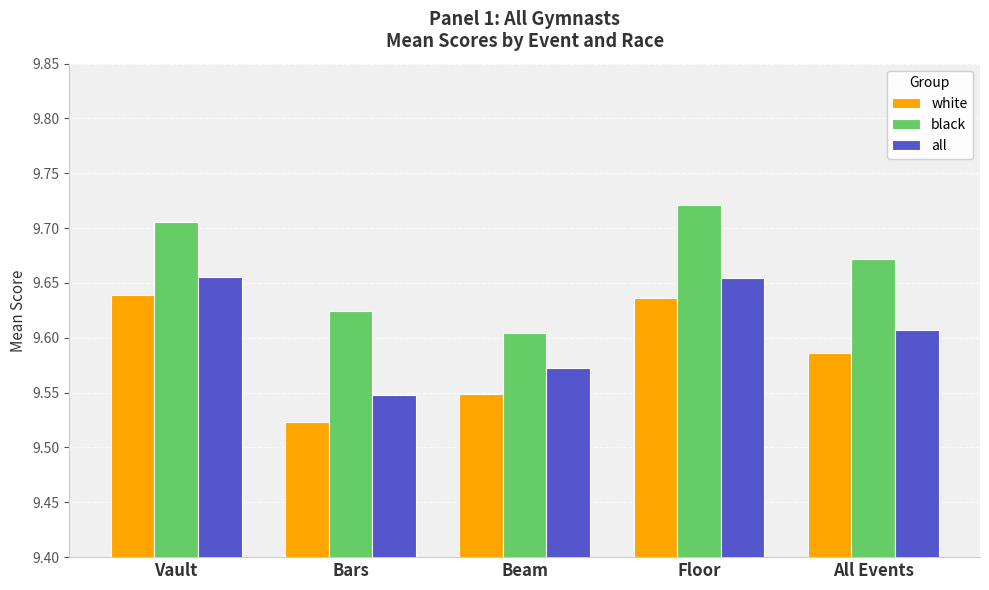

Rank the series at Floor from lowest to highest value.

white, all, black